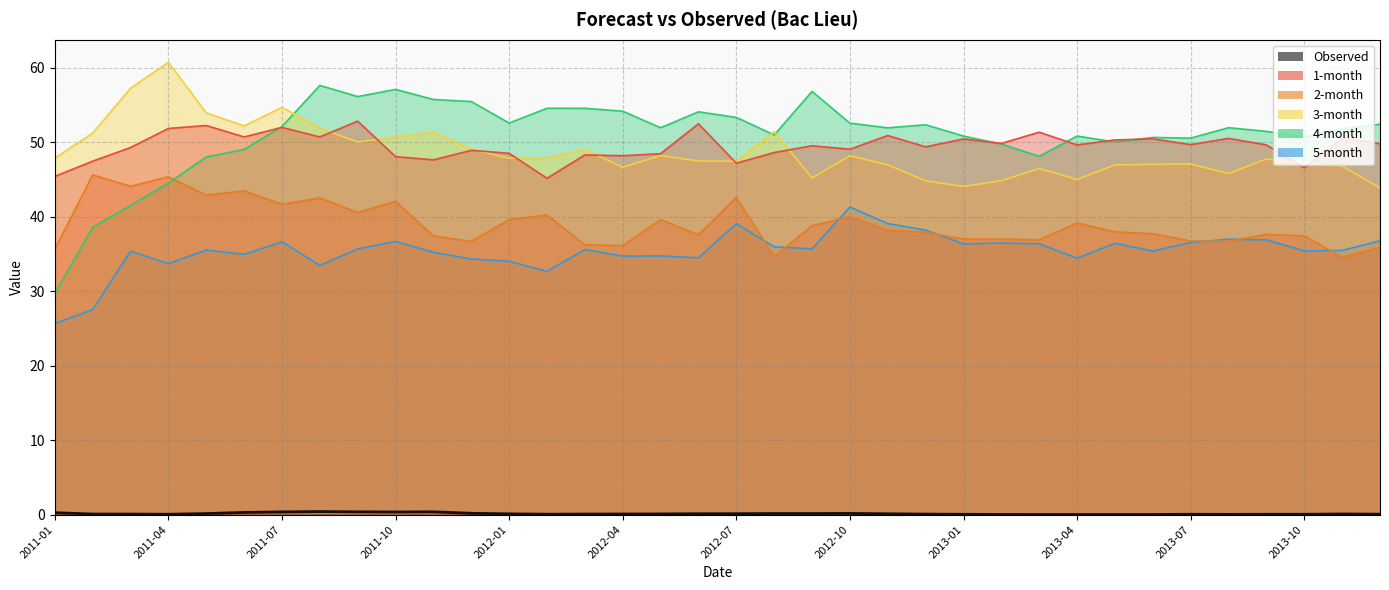

True or false: 4-month has a value of 56.1 at 2011-09.

True